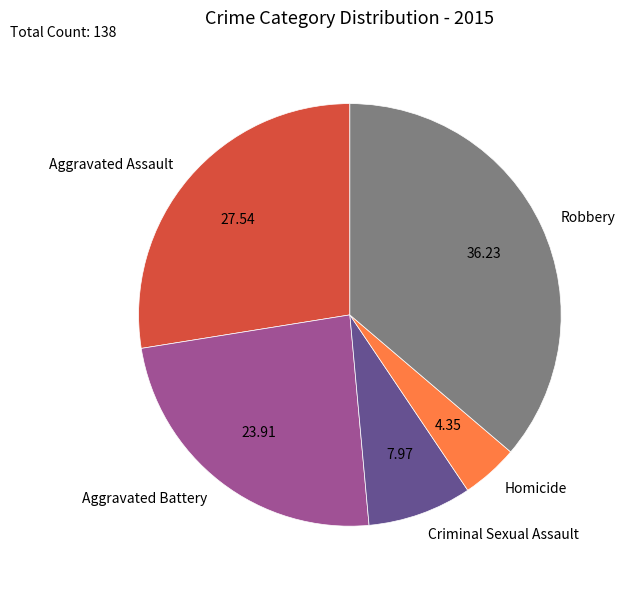

How many segments does this pie chart have?

5